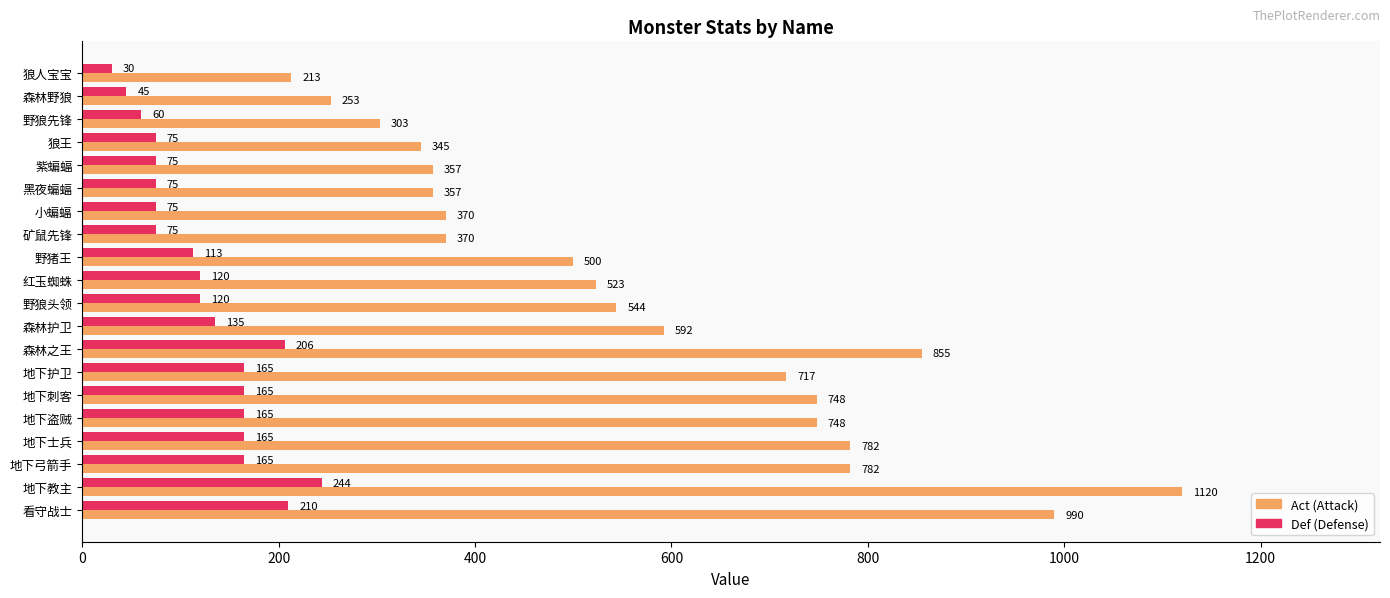

What is the total value across all series at 地下弓箭手?

947